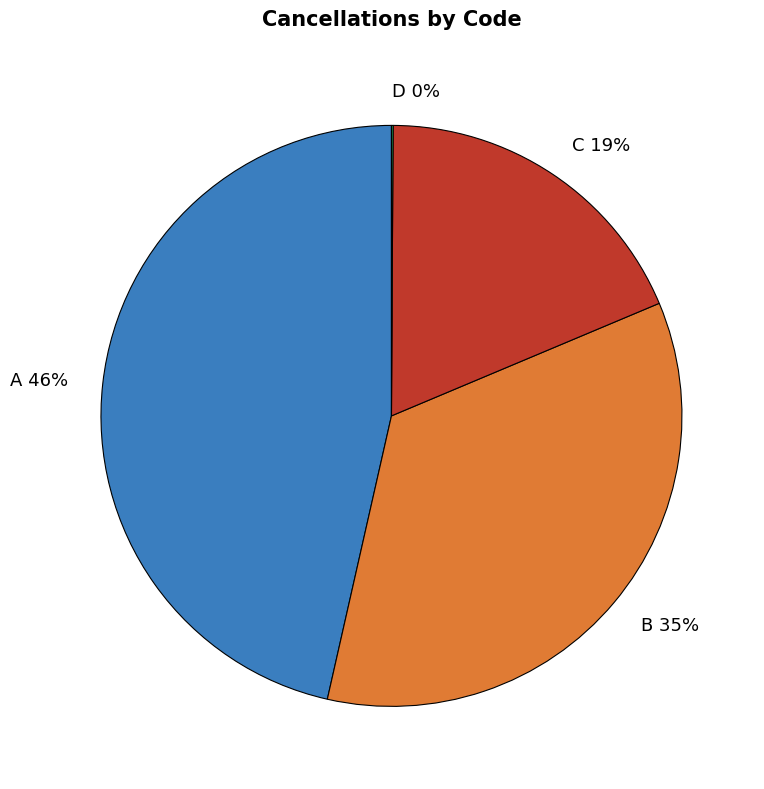

True or false: C accounts for 19% of the total.

True